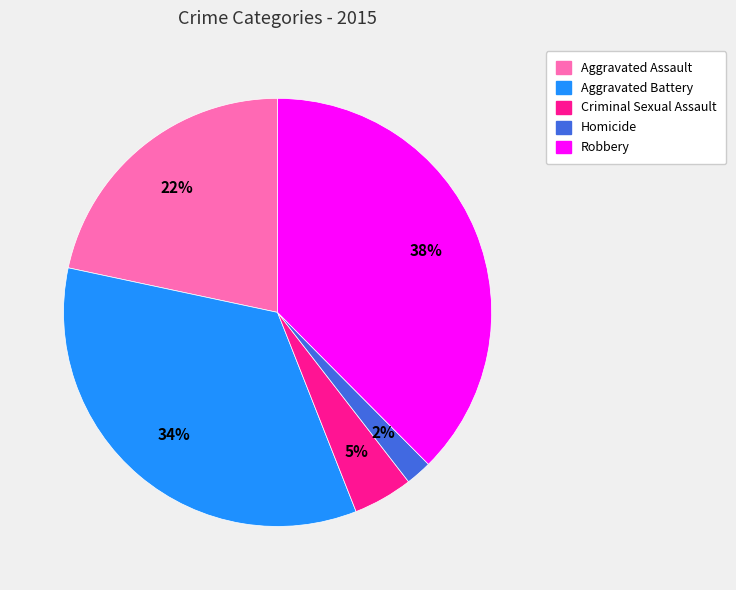

Do Aggravated Assault and Aggravated Battery together represent more than half of the pie?

Yes